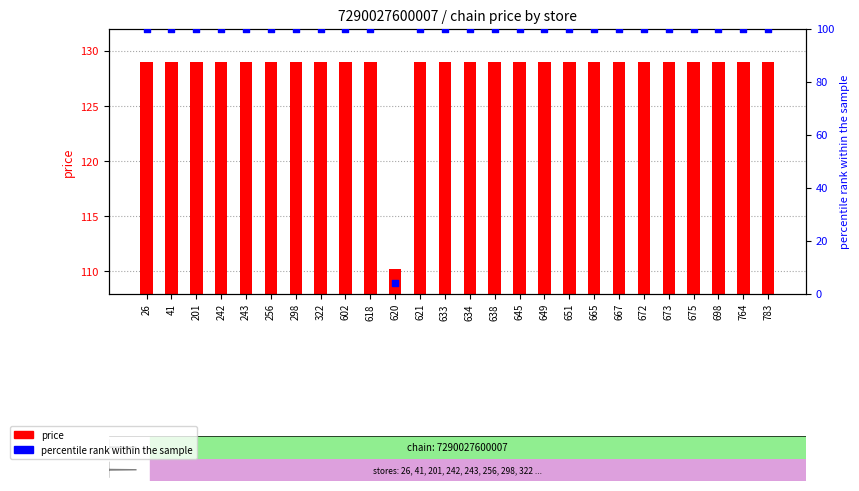

At which category is the sum across all series the highest?

26